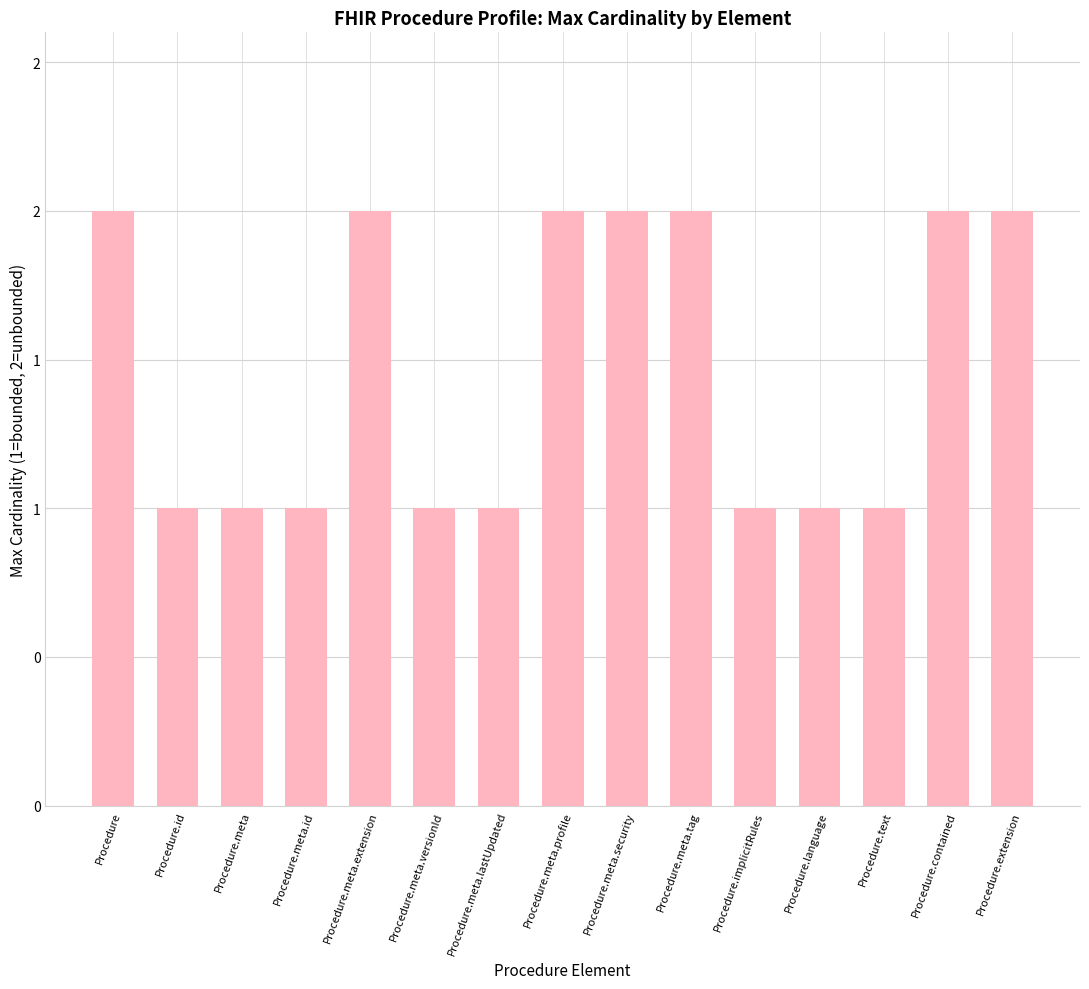

What is the value of the 3rd bar from the left?

1